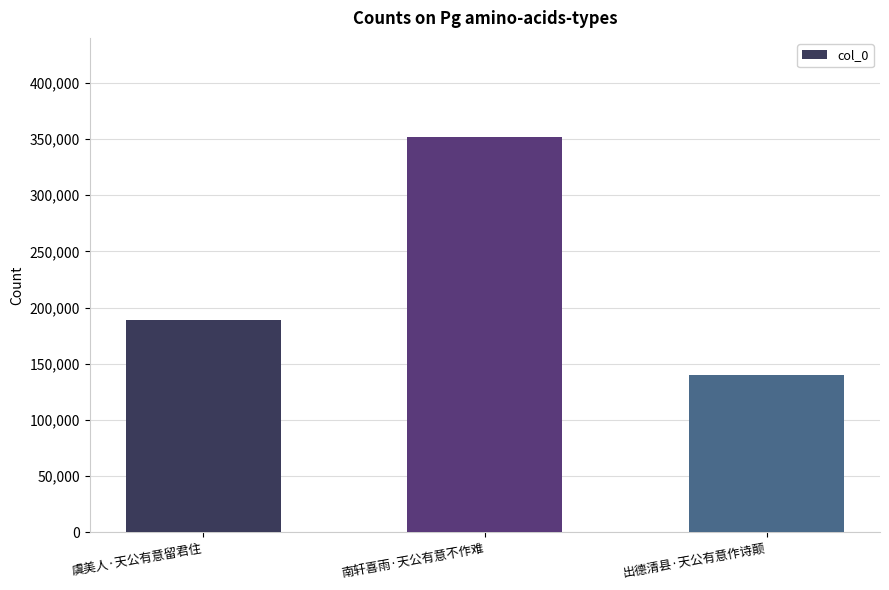

Rank the categories by value from highest to lowest.

南轩喜雨·天公有意不作难, 虞美人·天公有意留君住, 出德清县·天公有意作诗颠